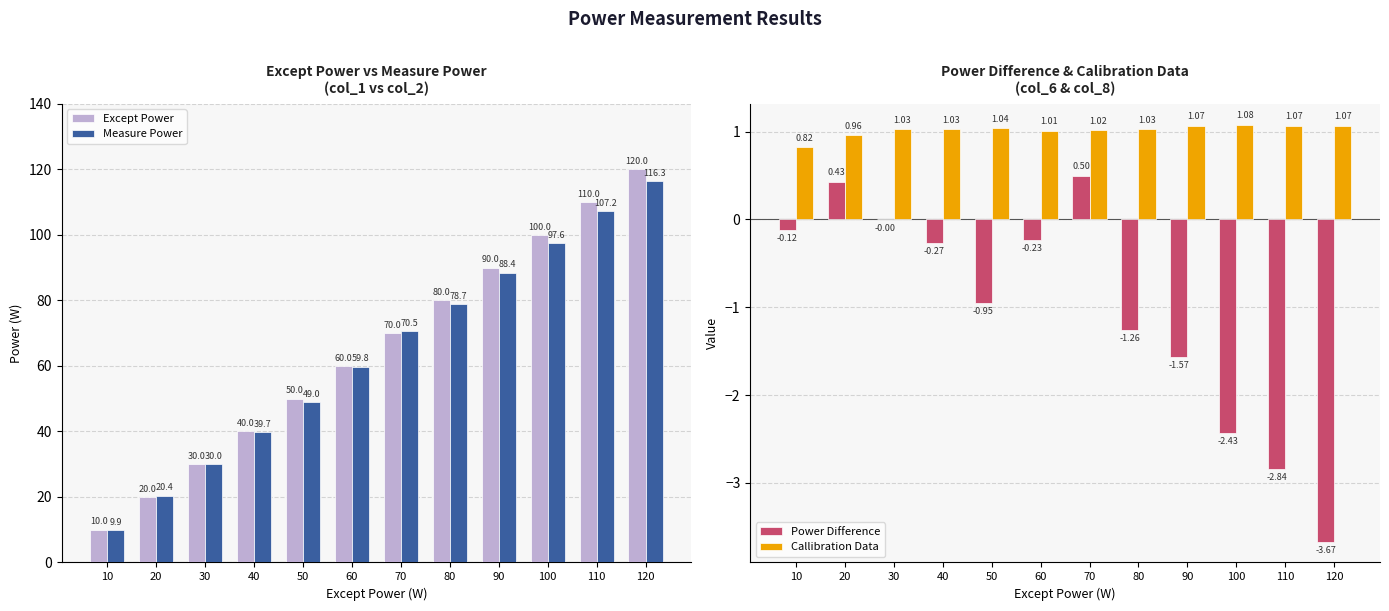

Reading left to right, what are all the values shown in this chart?

Except Power: 10=10.0	20=20.0	30=30.0	40=40.0	50=50.0	60=60.0	70=70.0	80=80.0	90=90.0	100=100.0	110=110.0	120=120.0
Measure Power: 10=9.9	20=20.4	30=30.0	40=39.7	50=49.0	60=59.8	70=70.5	80=78.7	90=88.4	100=97.6	110=107.2	120=116.3
Power Difference: 10=-0.1	20=0.4	30=-0.0	40=-0.3	50=-1.0	60=-0.2	70=0.5	80=-1.3	90=-1.6	100=-2.4	110=-2.8	120=-3.7
Callibration Data: 10=0.8	20=1.0	30=1.0	40=1.0	50=1.0	60=1.0	70=1.0	80=1.0	90=1.1	100=1.1	110=1.1	120=1.1